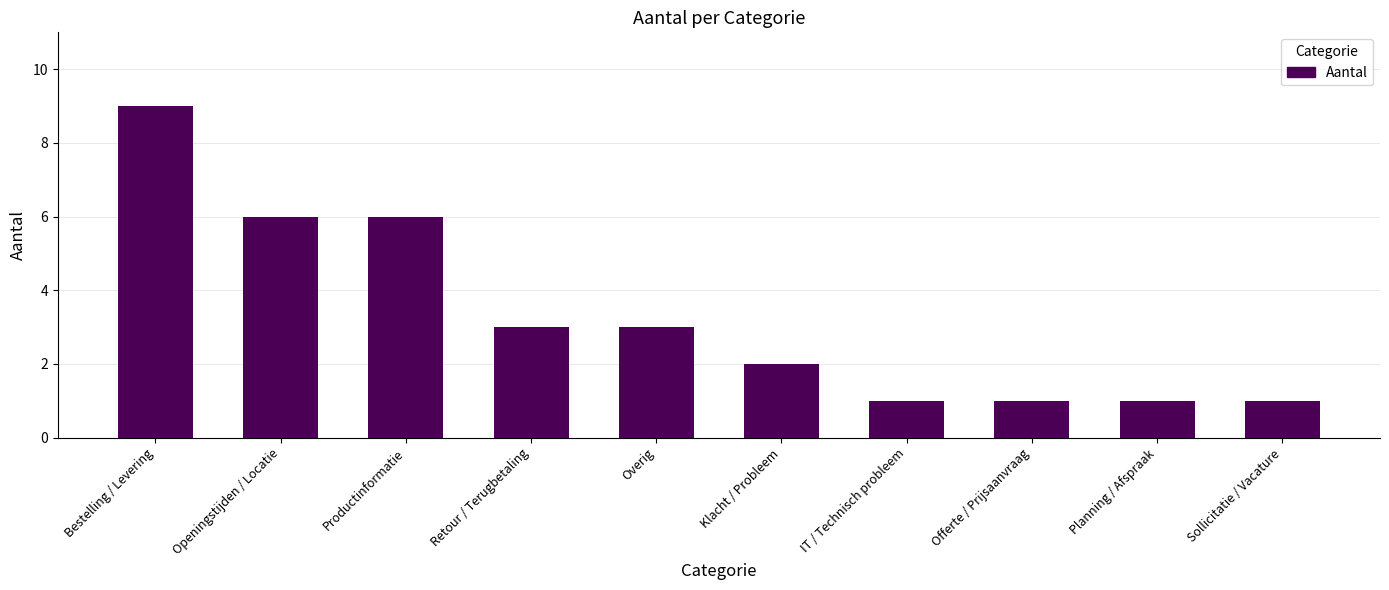

Reading right to left, transcribe all the data shown in this chart.

Sollicitatie / Vacature=1	Planning / Afspraak=1	Offerte / Prijsaanvraag=1	IT / Technisch probleem=1	Klacht / Probleem=2	Overig=3	Retour / Terugbetaling=3	Productinformatie=6	Openingstijden / Locatie=6	Bestelling / Levering=9